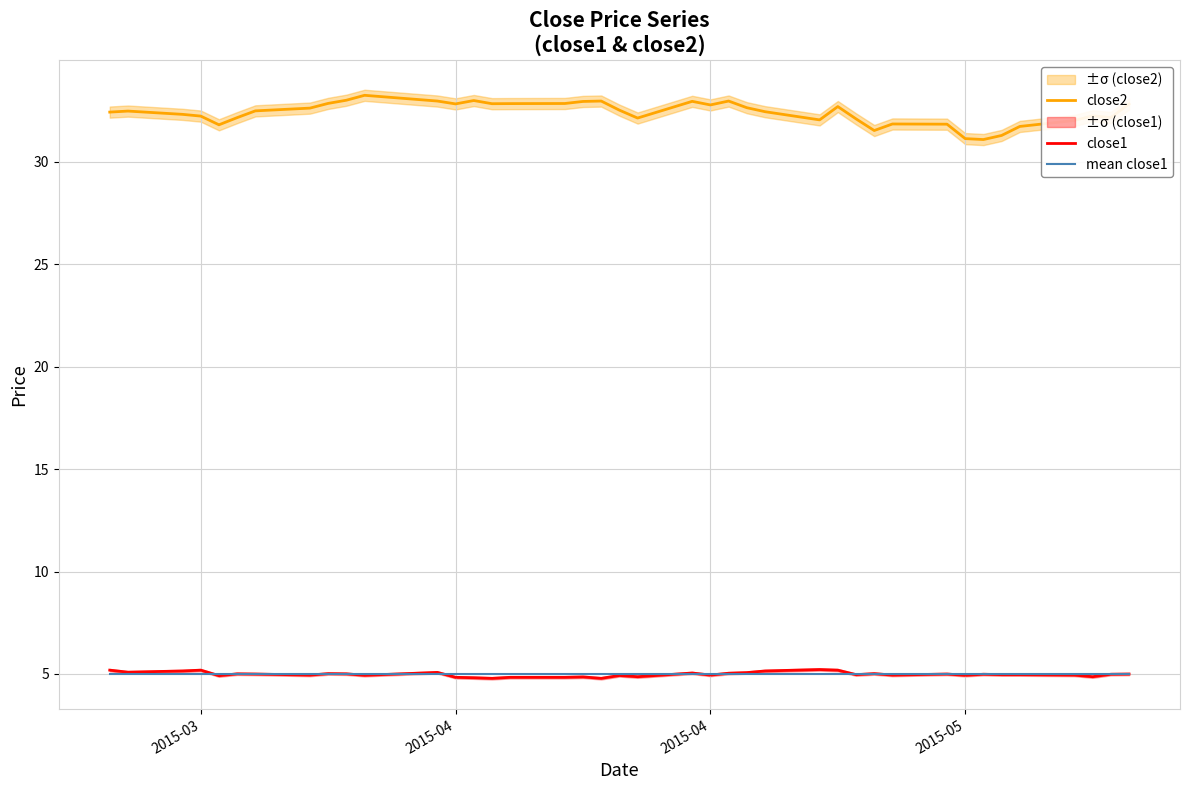

Which series has the largest range (max minus min)?

close2